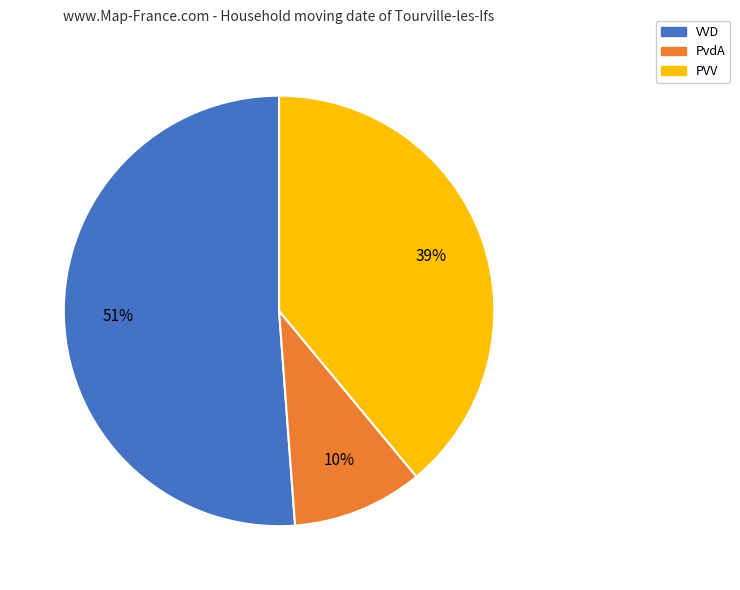

To the nearest percent, what is the difference between the largest and smallest slice percentages?

41%